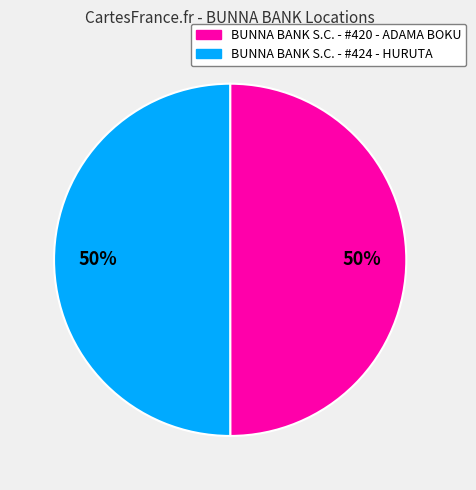

What is the ratio of the value at BUNNA BANK S.C. - #424 - HURUTA to the value at BUNNA BANK S.C. - #420 - ADAMA BOKU?

1.0